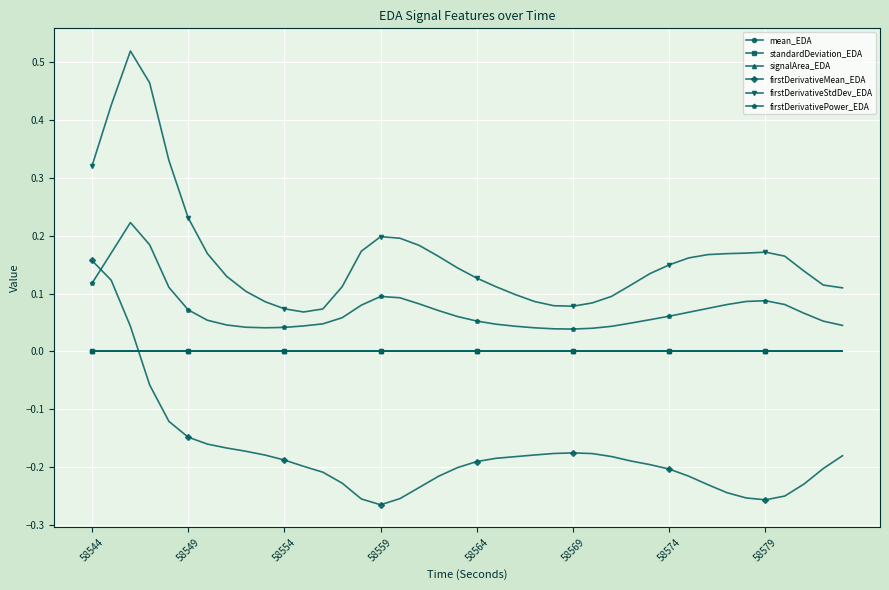

True or false: standardDeviation_EDA has more than 0 points higher than both neighbors.

True